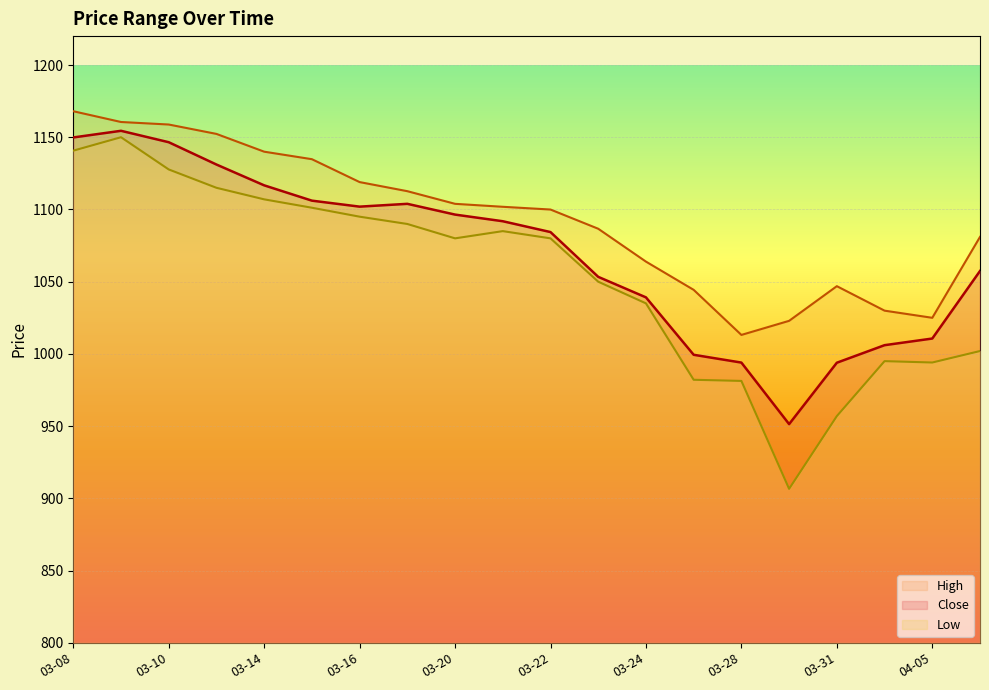

Which series has the largest range (max minus min)?

Low